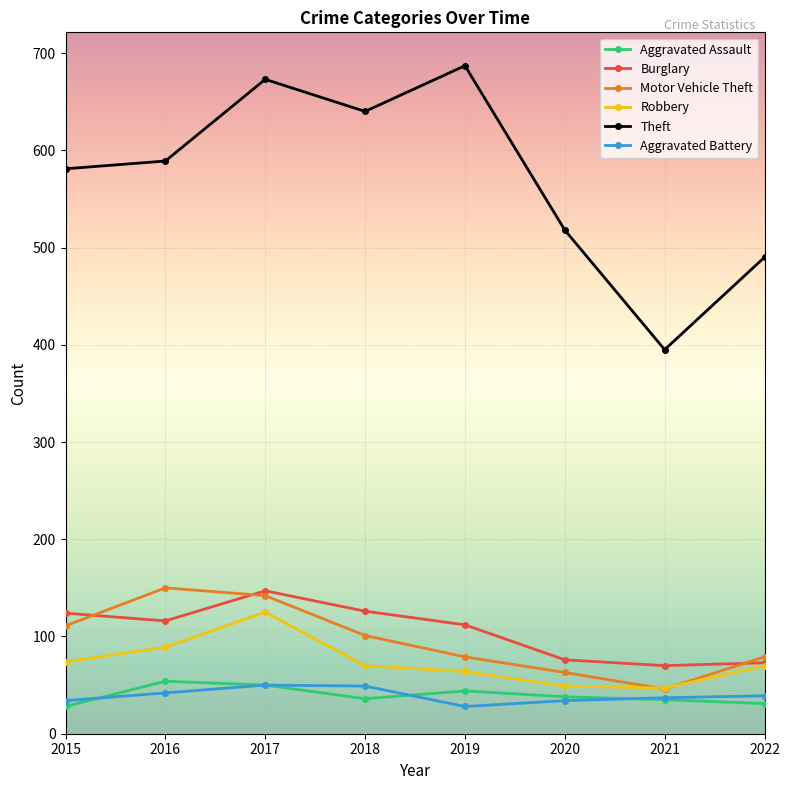

At which category is the sum across all series the highest?

2017